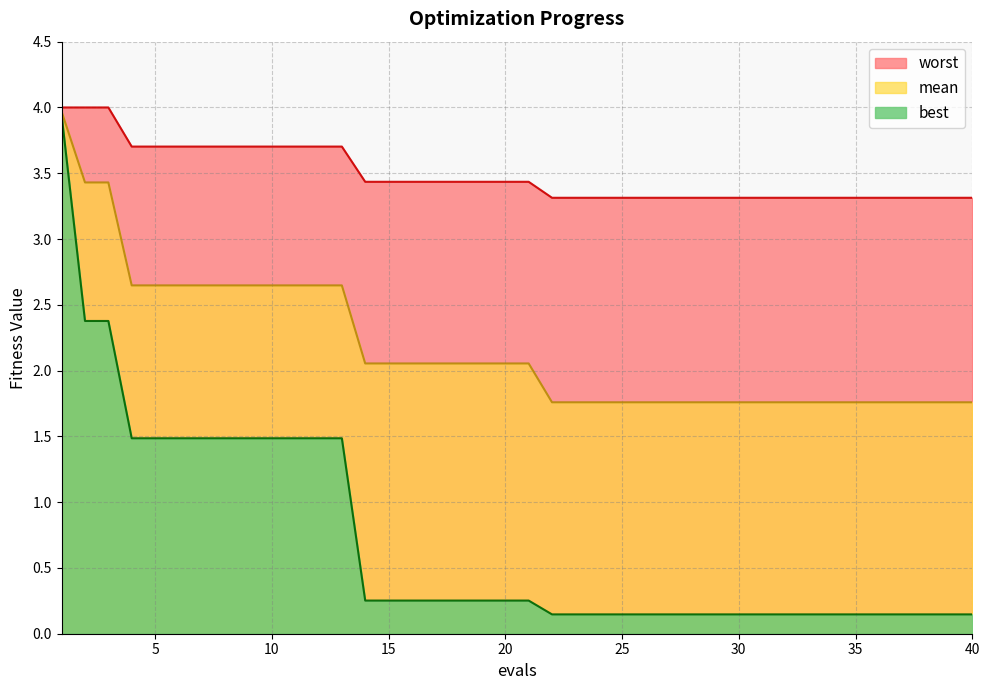

What is the maximum value shown in the chart?

4.0